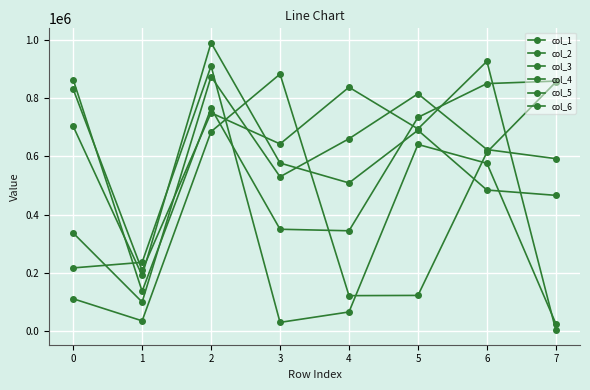

What is the total value across all series at 5?

3696589